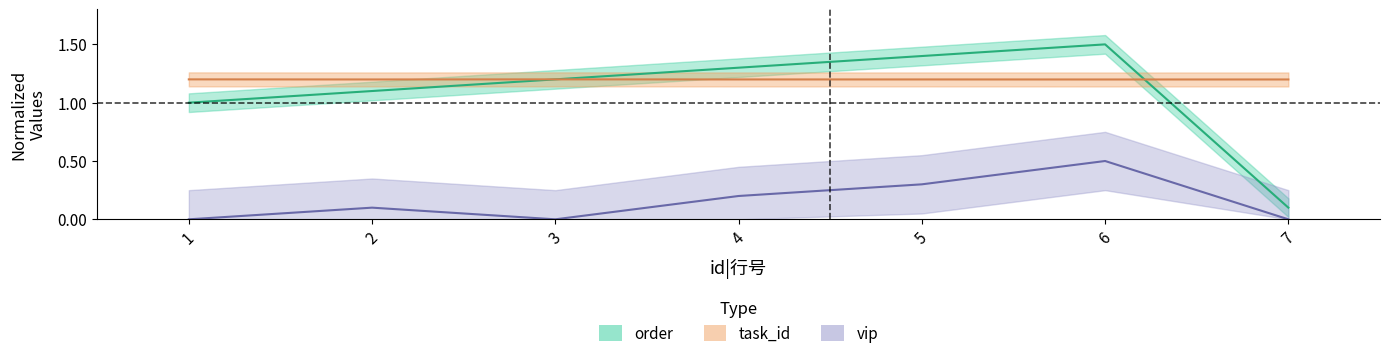

Which series has the largest range (max minus min)?

order